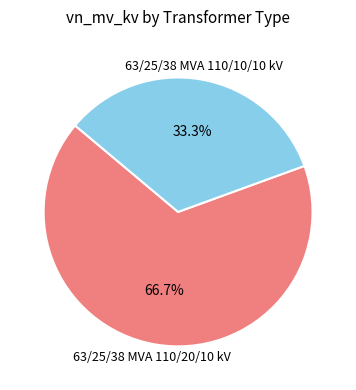

Count the number of slices in the pie.

2